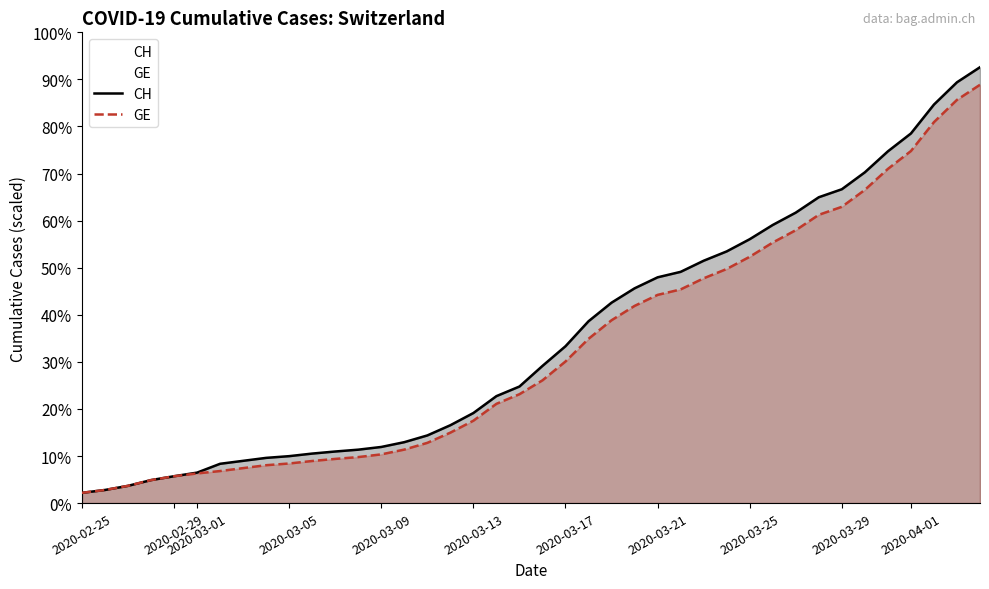

List the series in order of their overall mean, lowest first.

GE, CH